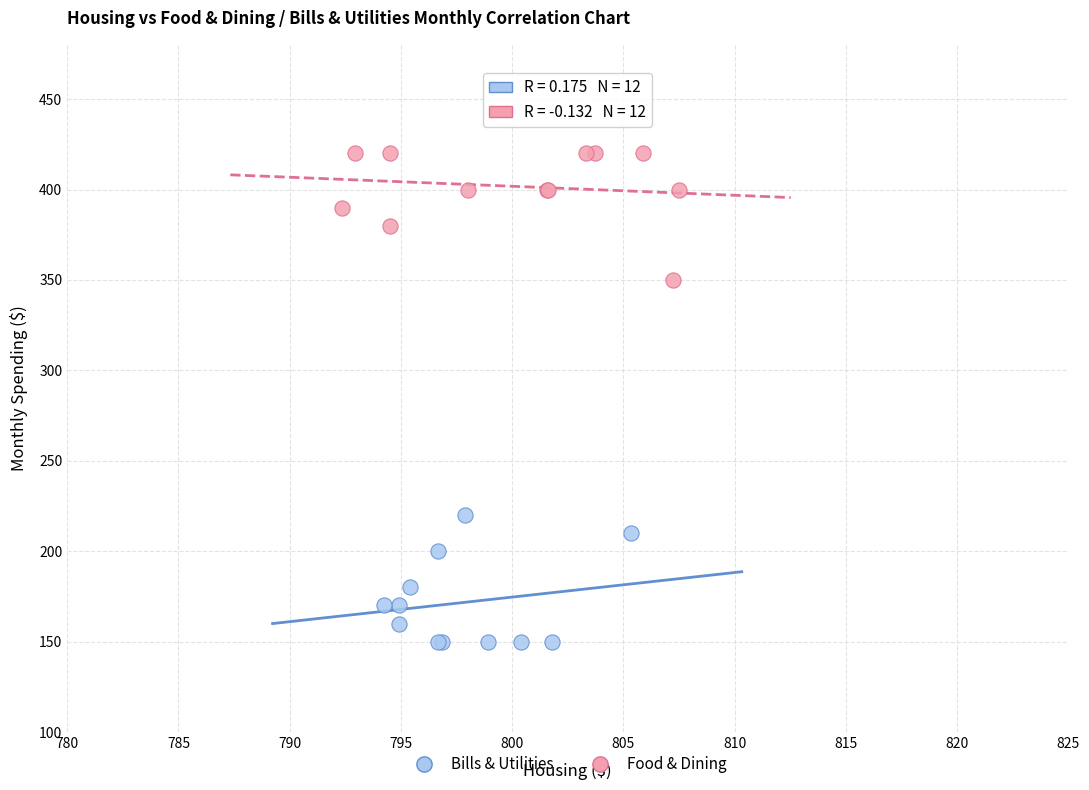

Which series reaches the minimum Y coordinate?

Bills & Utilities